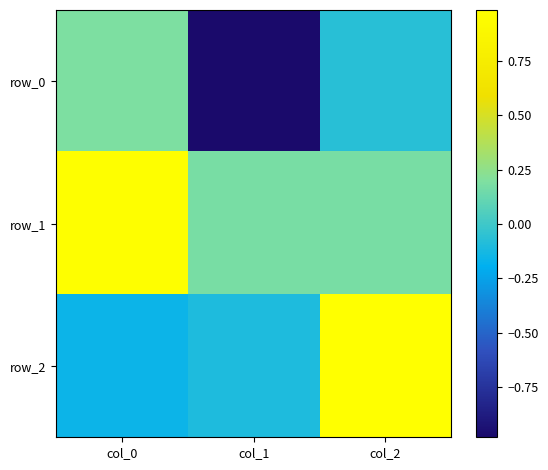

Which label corresponds to the smallest value in the chart?

col_1